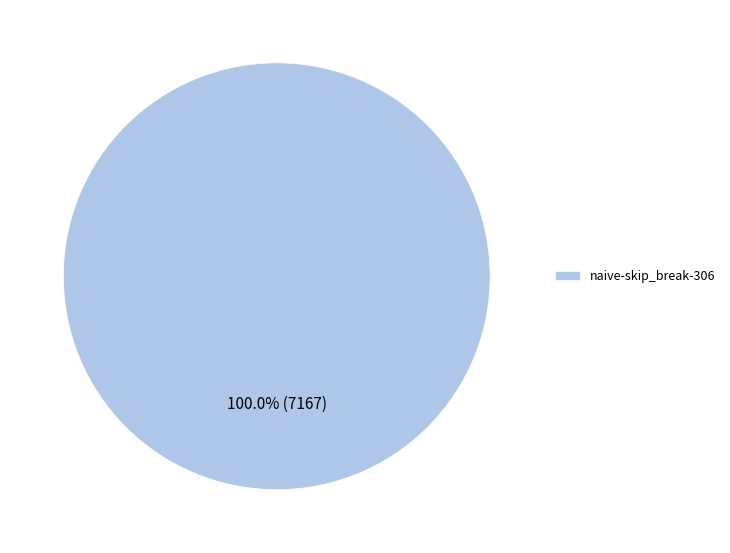

Rank the categories by value from highest to lowest.

naive-skip_break-306